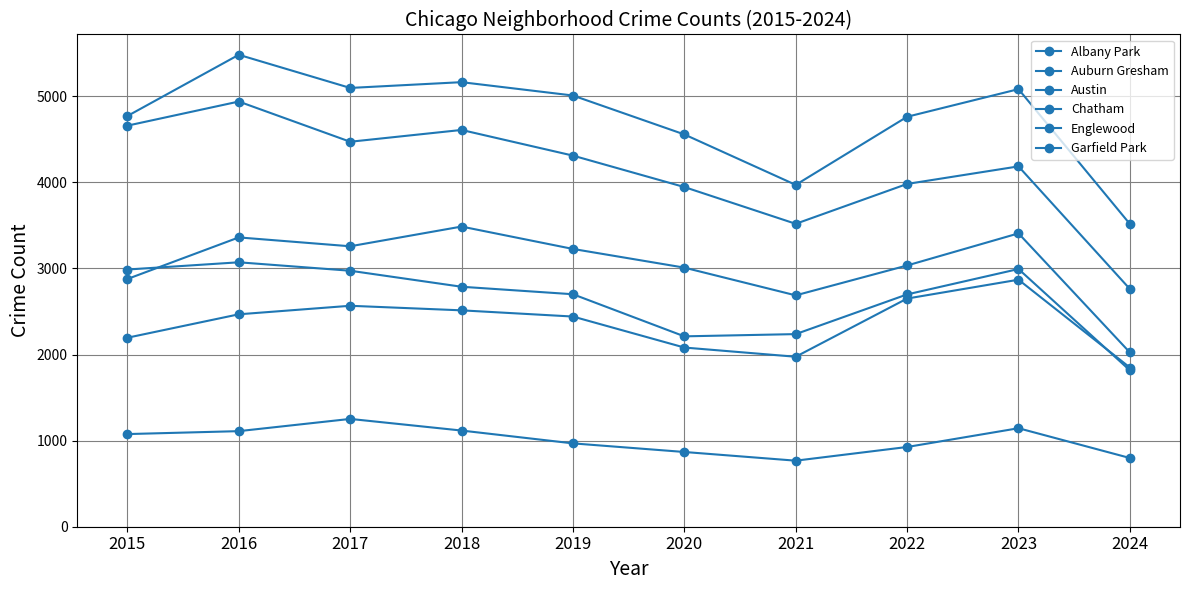

Reading left to right, transcribe all the data shown in this chart.

Albany Park: 2015=1076	2016=1110	2017=1252	2018=1117	2019=968	2020=868	2021=767	2022=926	2023=1144	2024=798
Auburn Gresham: 2015=2987	2016=3071	2017=2973	2018=2787	2019=2700	2020=2211	2021=2237	2022=2698	2023=2993	2024=1816
Austin: 2015=4770	2016=5481	2017=5096	2018=5163	2019=5008	2020=4556	2021=3970	2022=4761	2023=5082	2024=3516
Chatham: 2015=2195	2016=2467	2017=2566	2018=2513	2019=2441	2020=2081	2021=1974	2022=2650	2023=2869	2024=1849
Englewood: 2015=4658	2016=4938	2017=4471	2018=4608	2019=4310	2020=3945	2021=3518	2022=3981	2023=4185	2024=2761
Garfield Park: 2015=2877	2016=3360	2017=3257	2018=3486	2019=3226	2020=3009	2021=2687	2022=3034	2023=3407	2024=2024